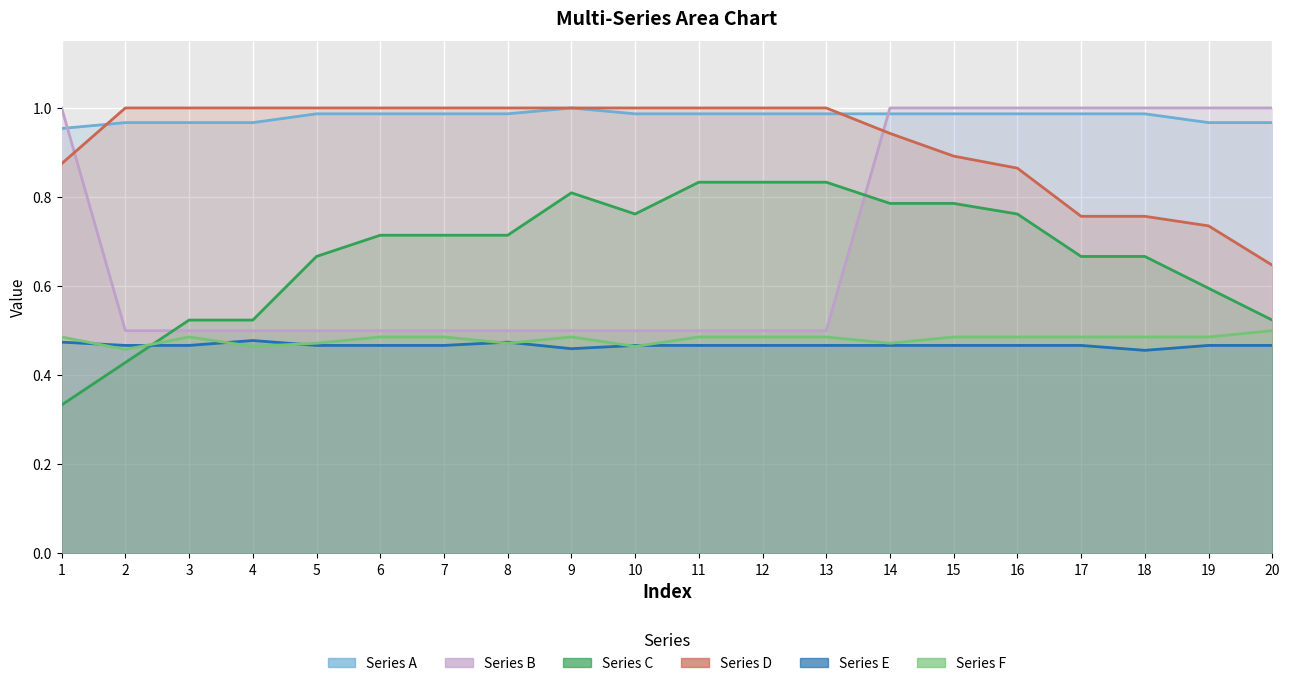

True or false: Series B and Series F cross at least once.

False